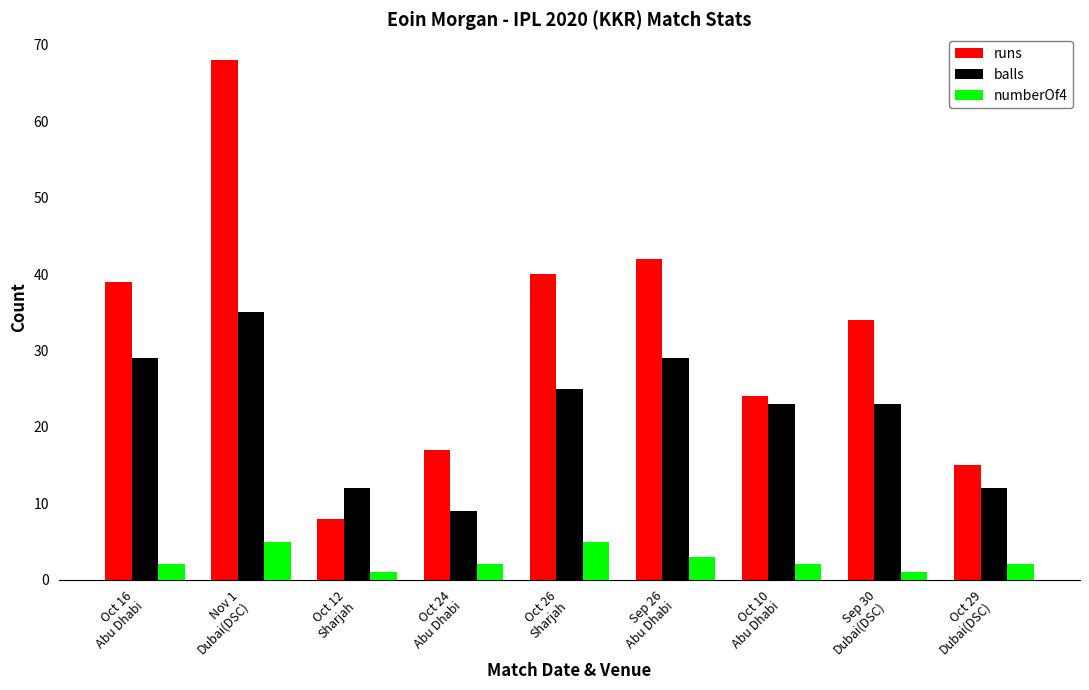

What position from the left is Sep 30
Dubai(DSC)?

8